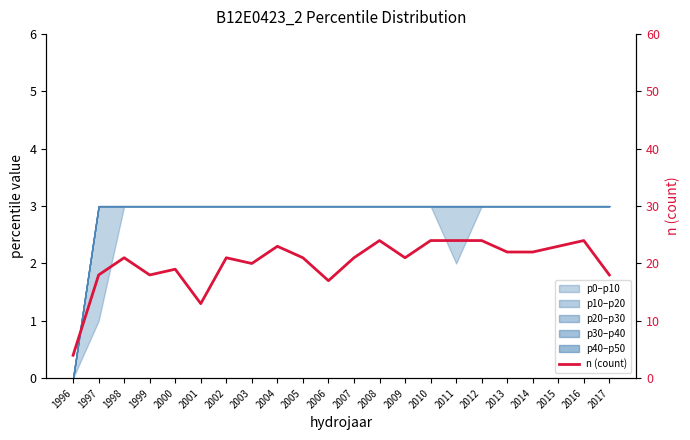

Where is the first local minimum?

1999